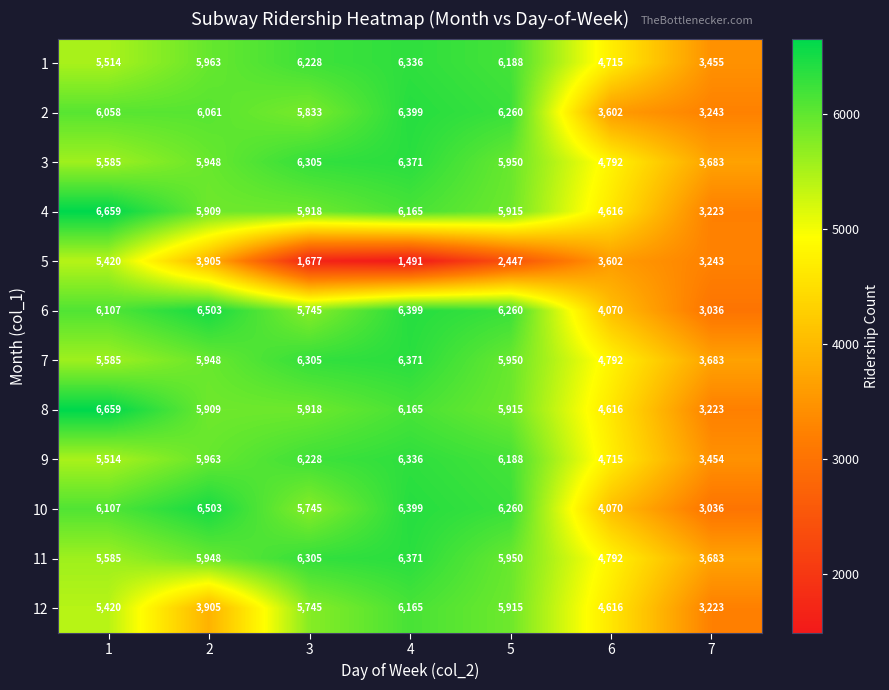

Which series has the widest spread of values?

5